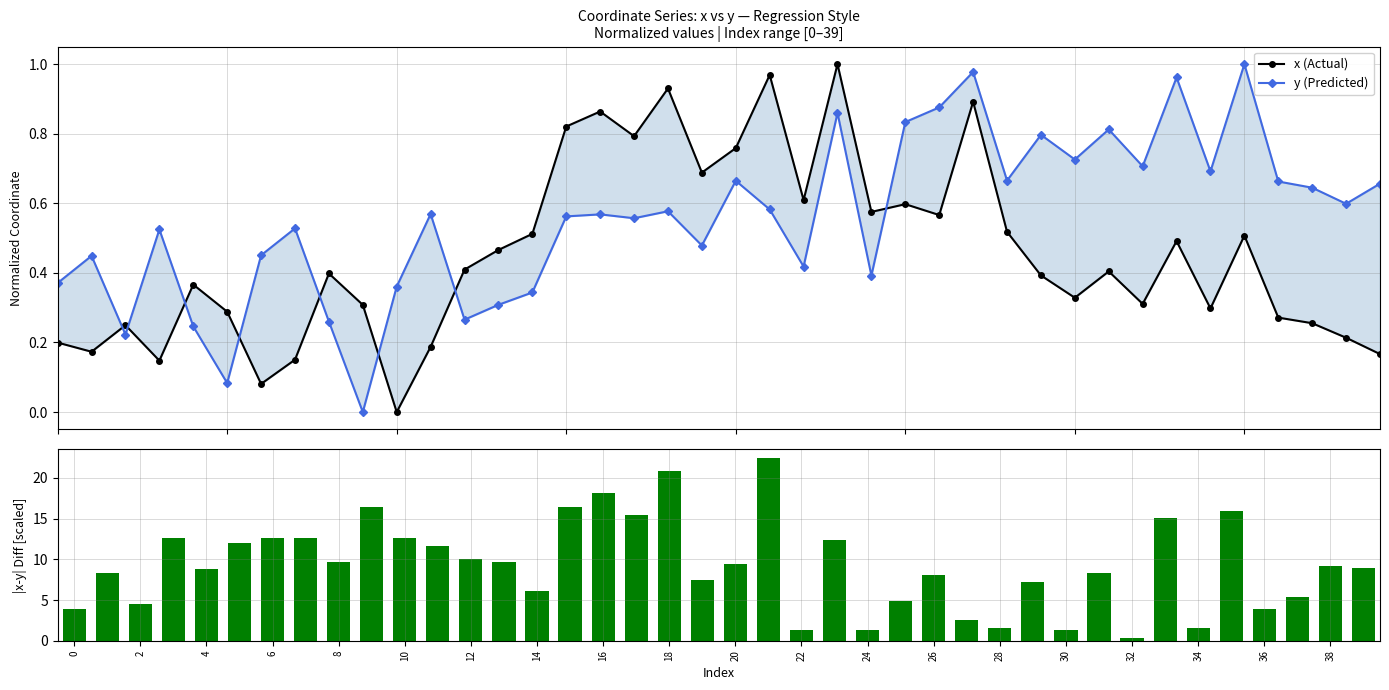

What is the label of the 6th bar from the right?

34